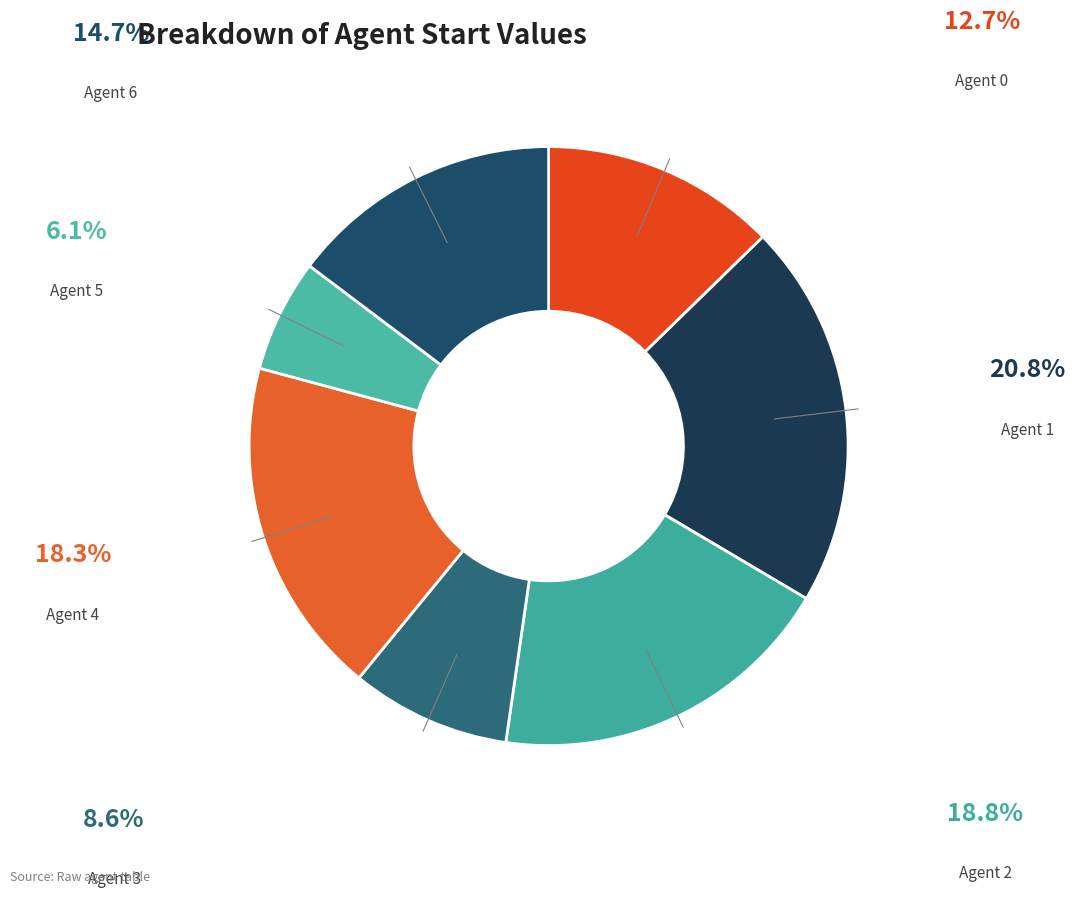

Do Agent 0 and Agent 4 together represent more than half of the pie?

No